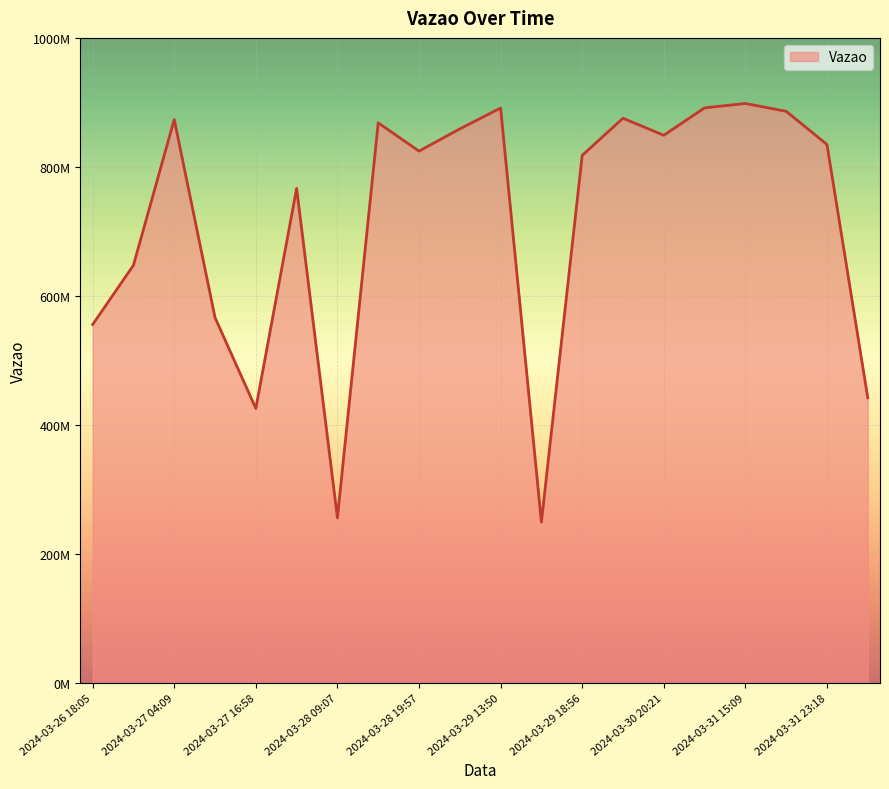

What is the value of the 2nd point from the left?

647391890